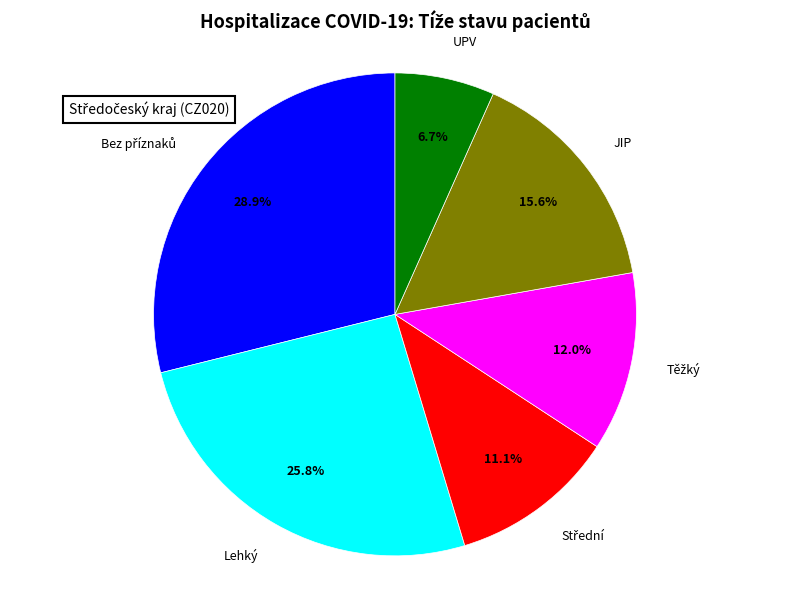

Is there any slice that represents more than half of the pie?

No